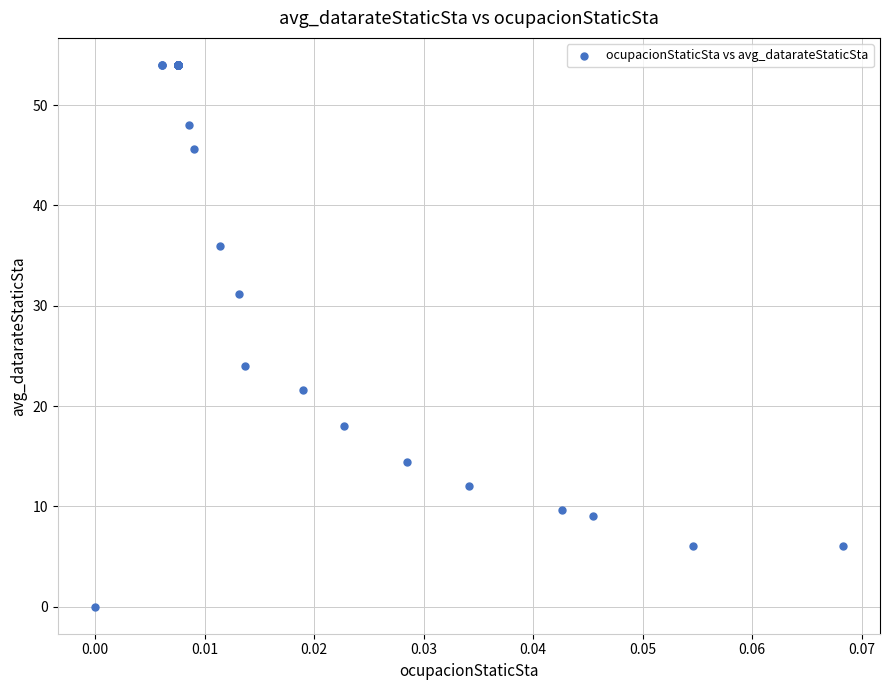

What Y value in the scatter plot is closest to 27?

24.0